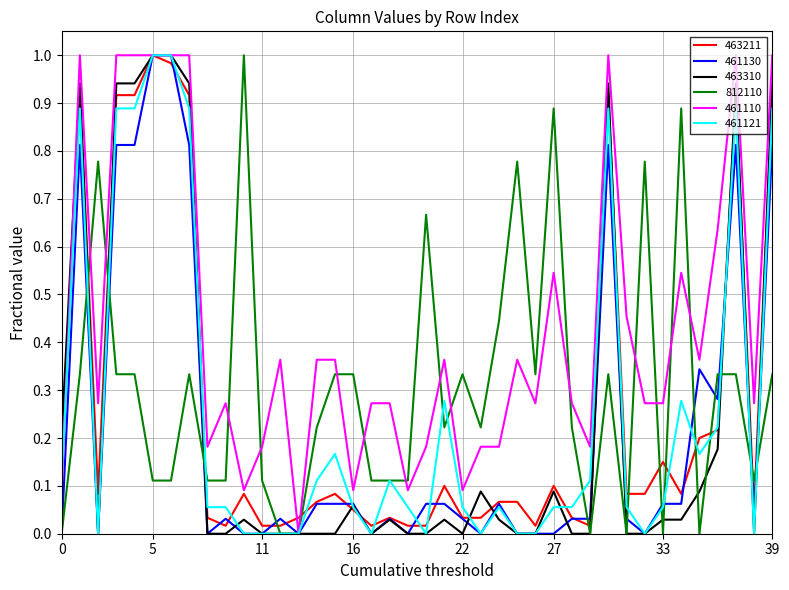

What is the difference between the maximum and minimum values in the 812110 series?

1.0